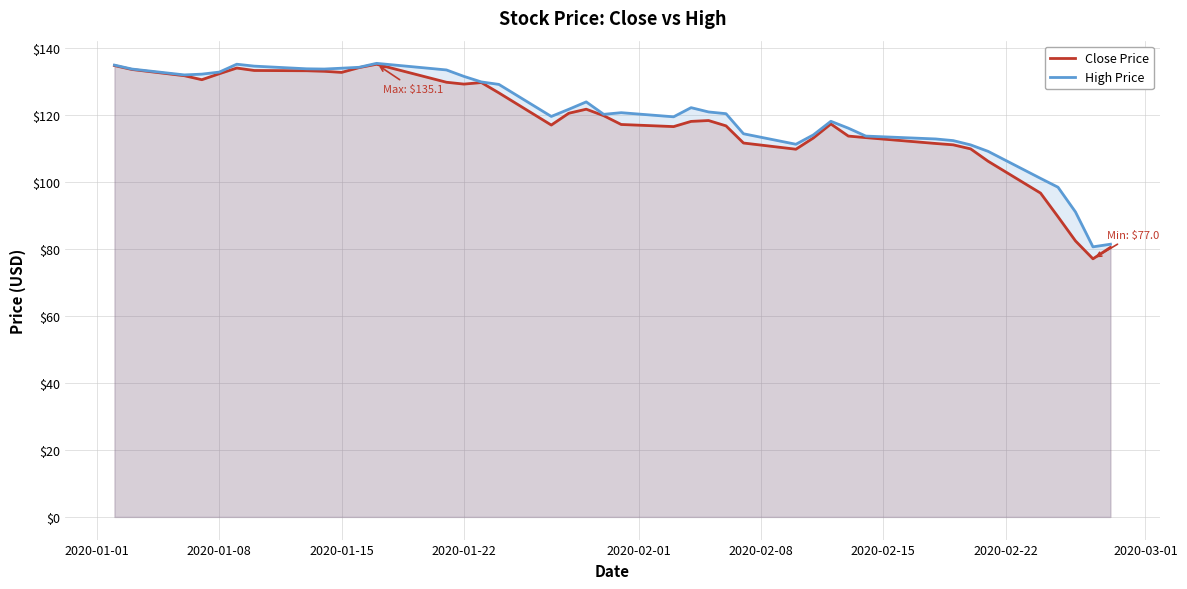

What is the minimum value shown in the chart?

77.0